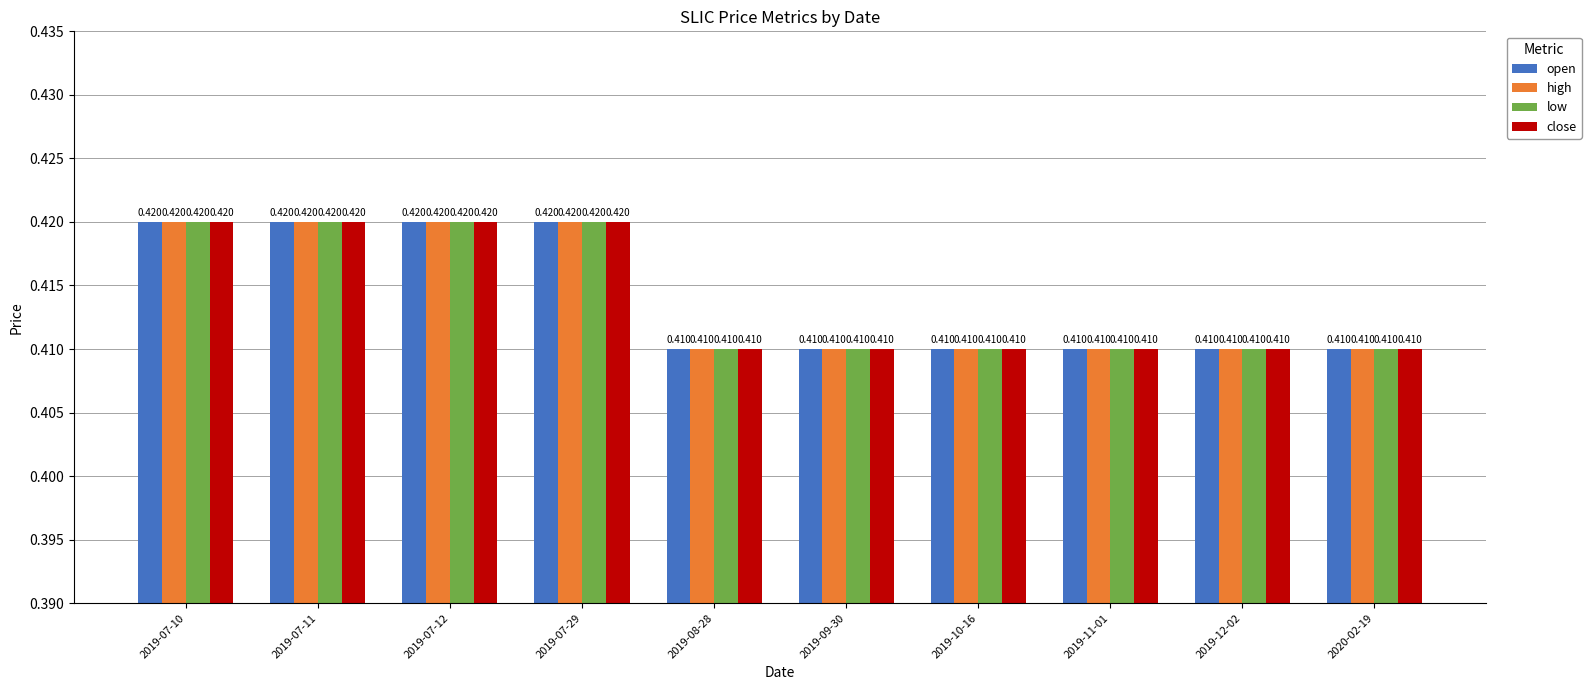

Is the value of high at 2019-07-12 greater than the value of open at 2019-08-28?

Yes